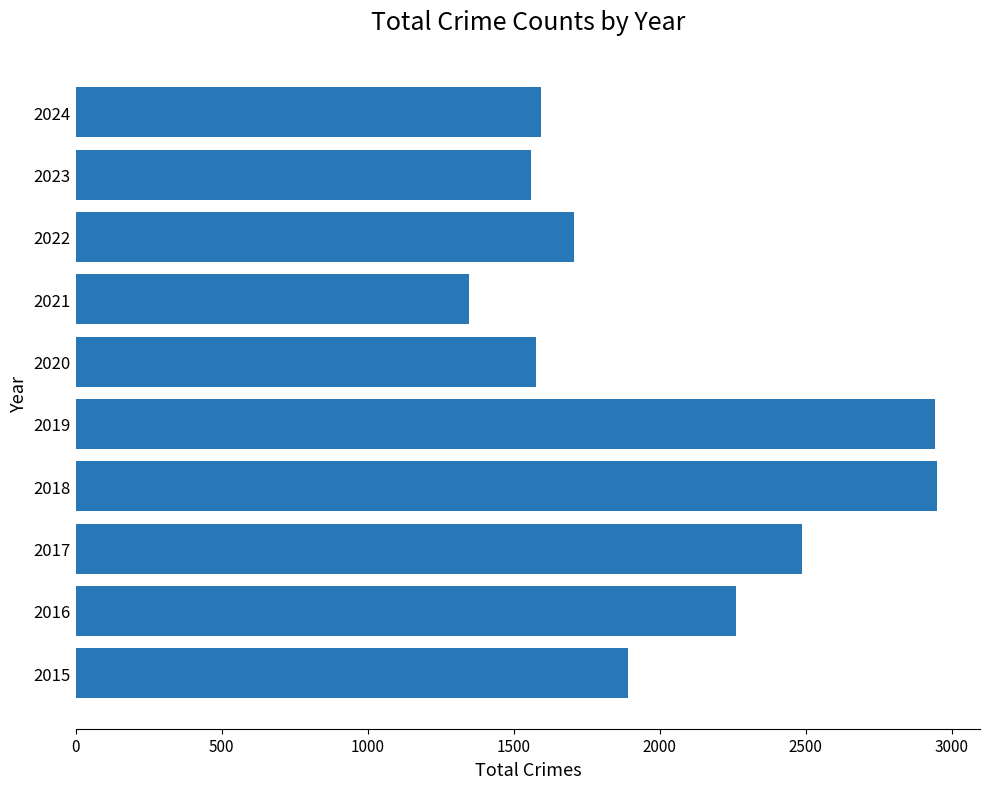

Which category has the lowest value across all series?

2021